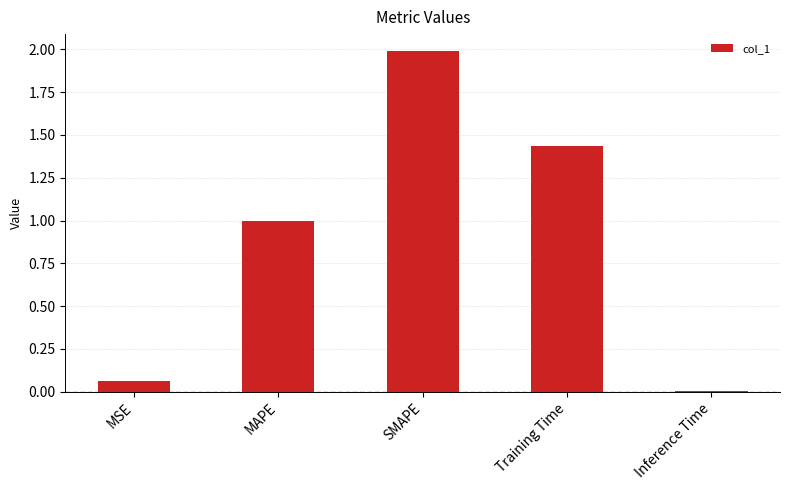

How many categories are shown in the chart?

5